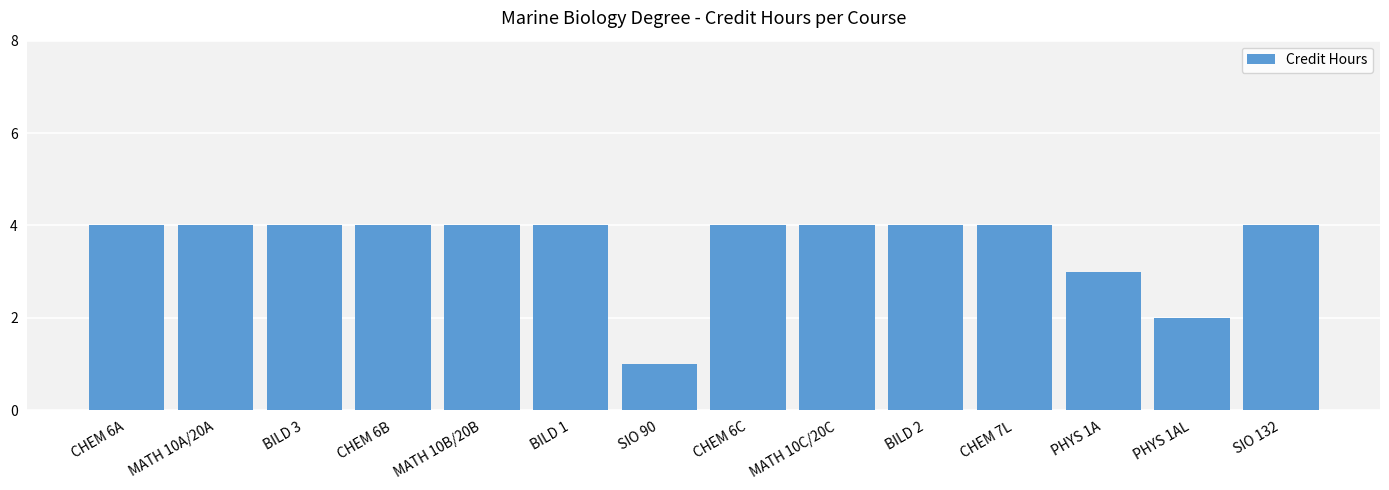

What is the value of the 5th bar from the left?

4